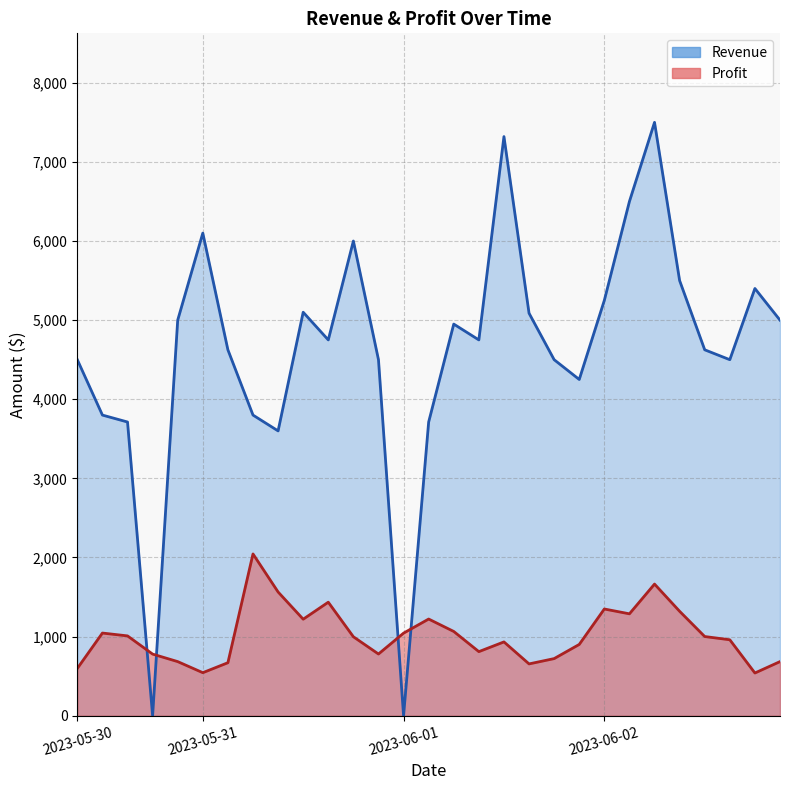

Where is the first local maximum for Revenue (line)?

2023-05-31